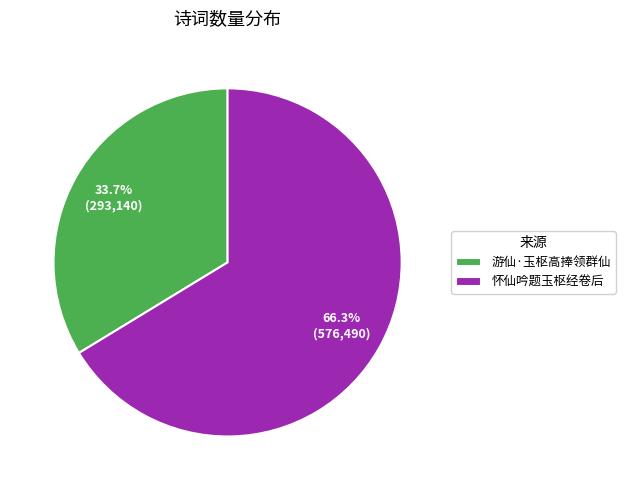

To the nearest percent, what percentage of the pie is 游仙·玉枢高捧领群仙?

34%